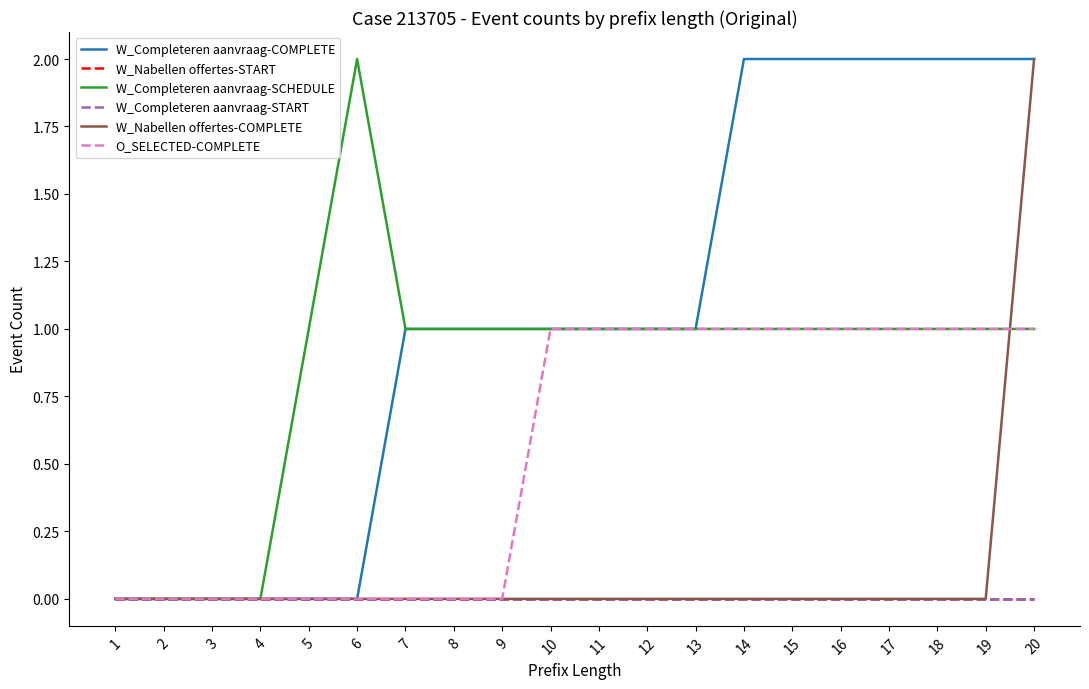

Does the chart display data point markers on the line(s)?

No